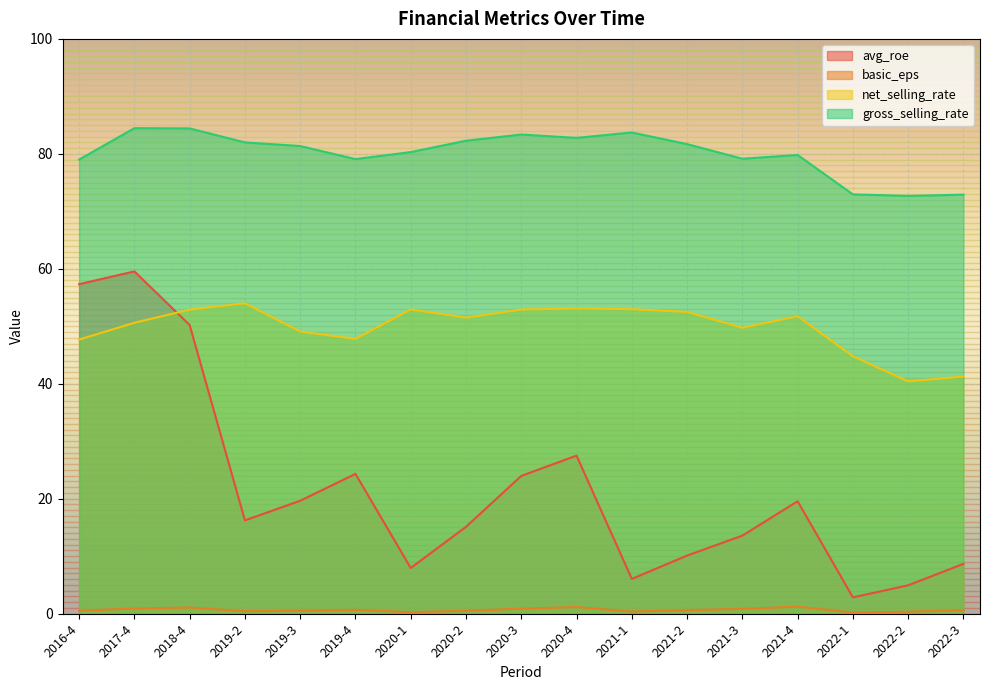

List the series in order of their overall mean, lowest first.

basic_eps, avg_roe, net_selling_rate, gross_selling_rate